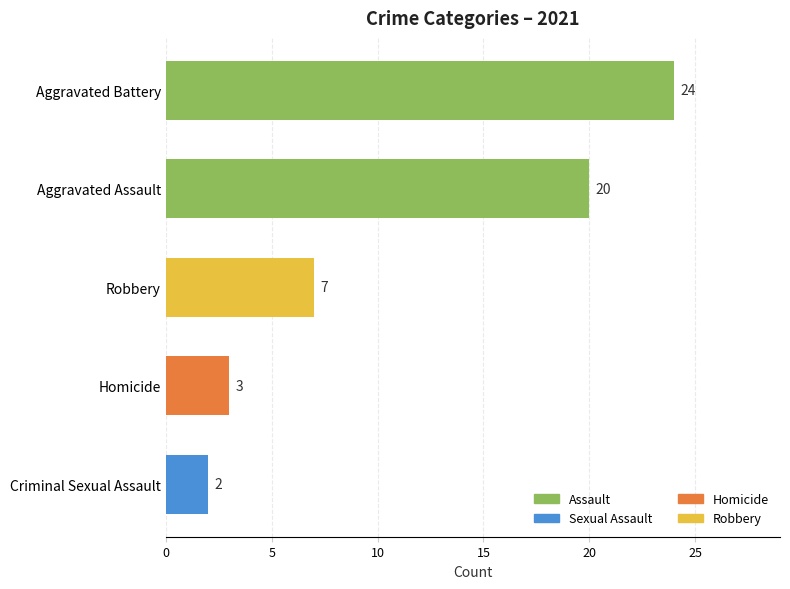

Between Robbery and Aggravated Assault, which is larger?

Aggravated Assault